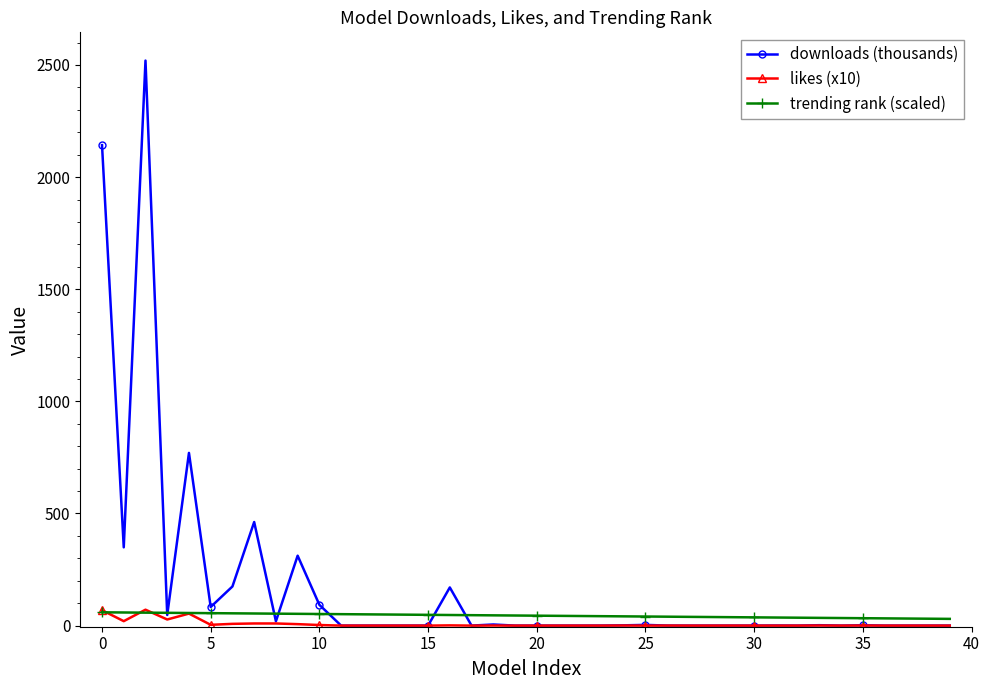

Which series has the largest range (max minus min)?

downloads (thousands)